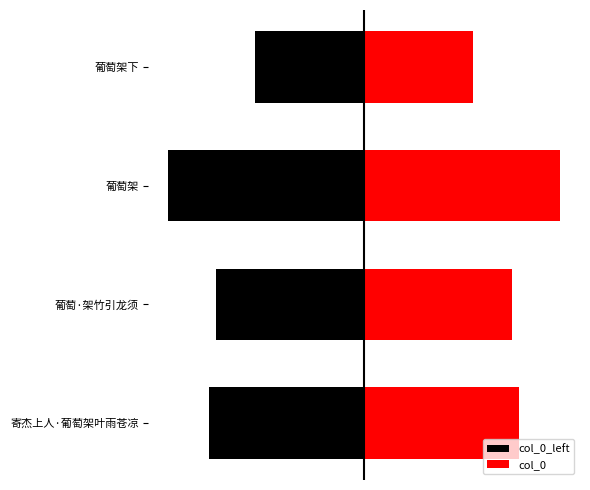

Reading left to right, extract all data points from this chart.

col_0_left: 0=-370052	1=-352821	2=-468418	3=-259446
col_0: 0=370052	1=352821	2=468418	3=259446